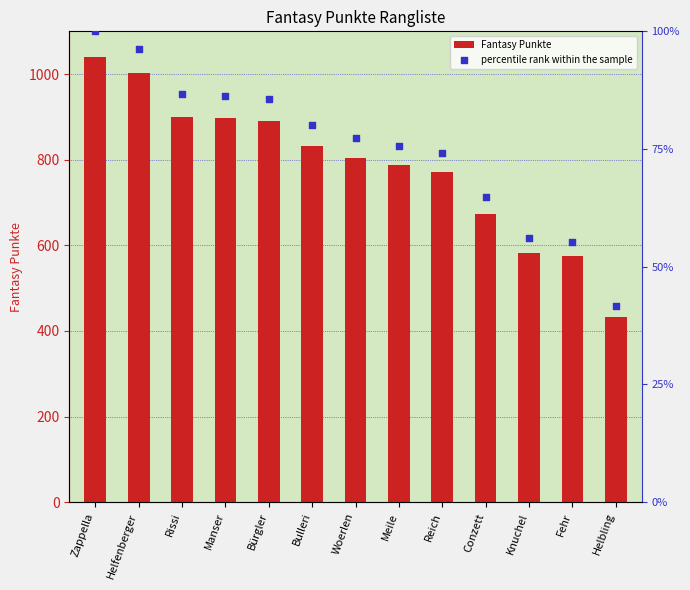

Which series has the largest total across all categories?

Fantasy Punkte